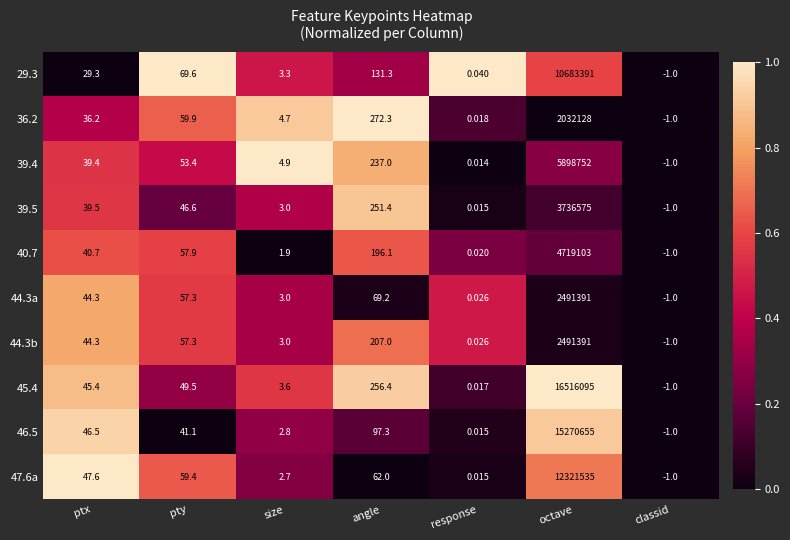

What is the total value across all series at pty?

552.0